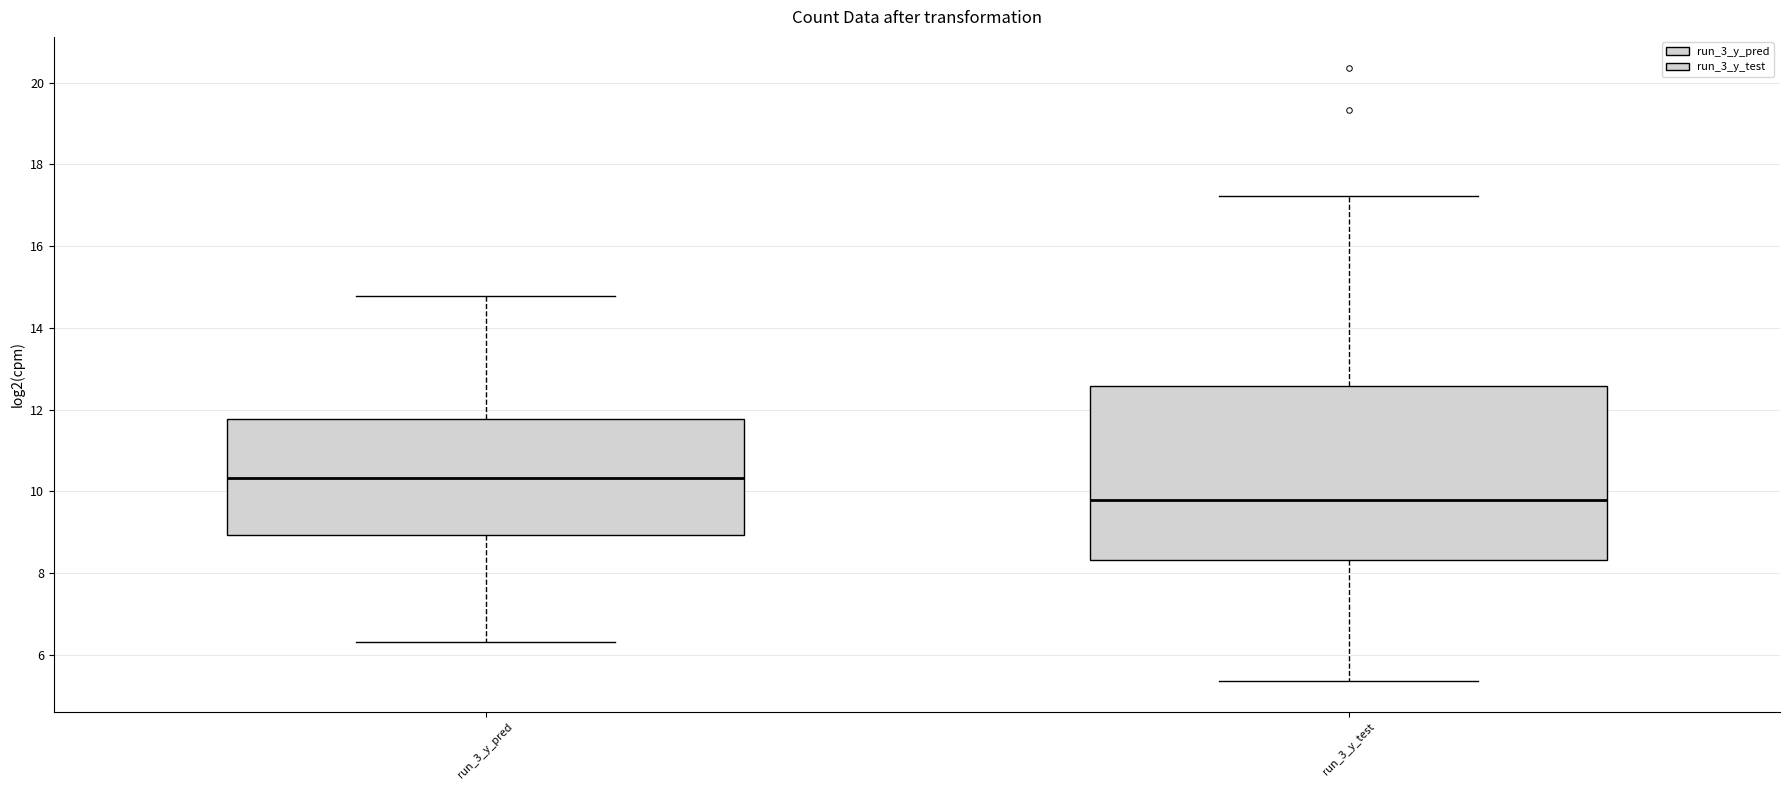

Comparing the boxes themselves (not the whiskers), which one is the tallest?

run_3_y_test